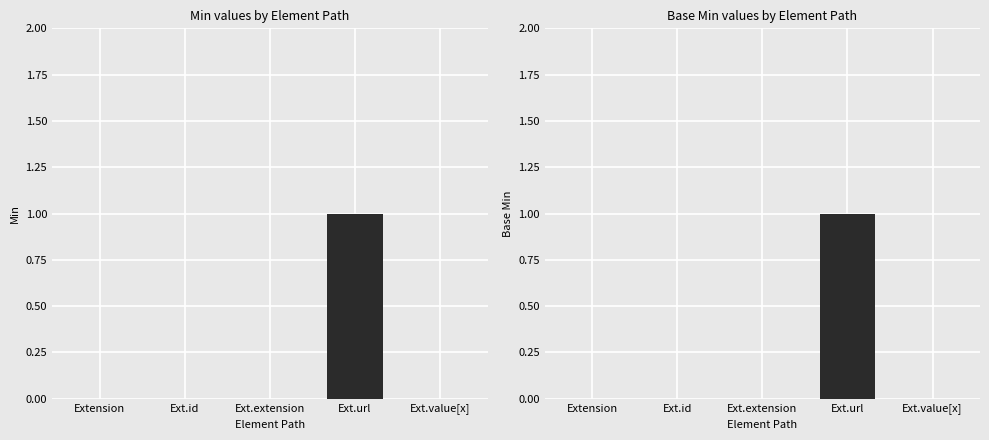

Are the bars horizontal?

No